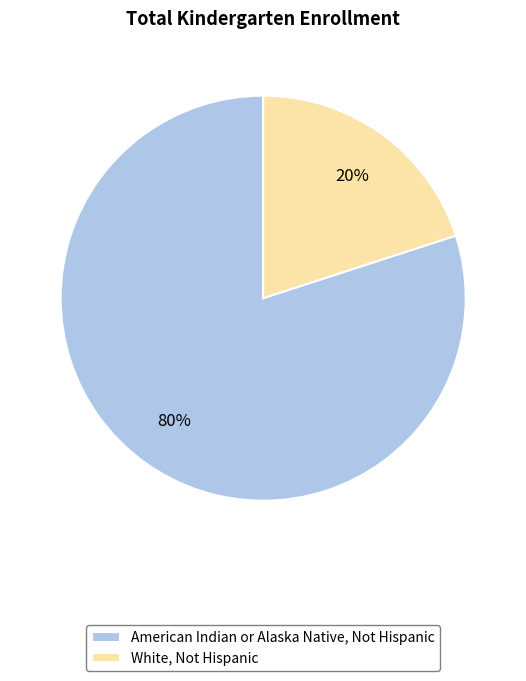

What is the ratio of the value at American Indian or Alaska Native, Not Hispanic to the value at White, Not Hispanic?

4.0